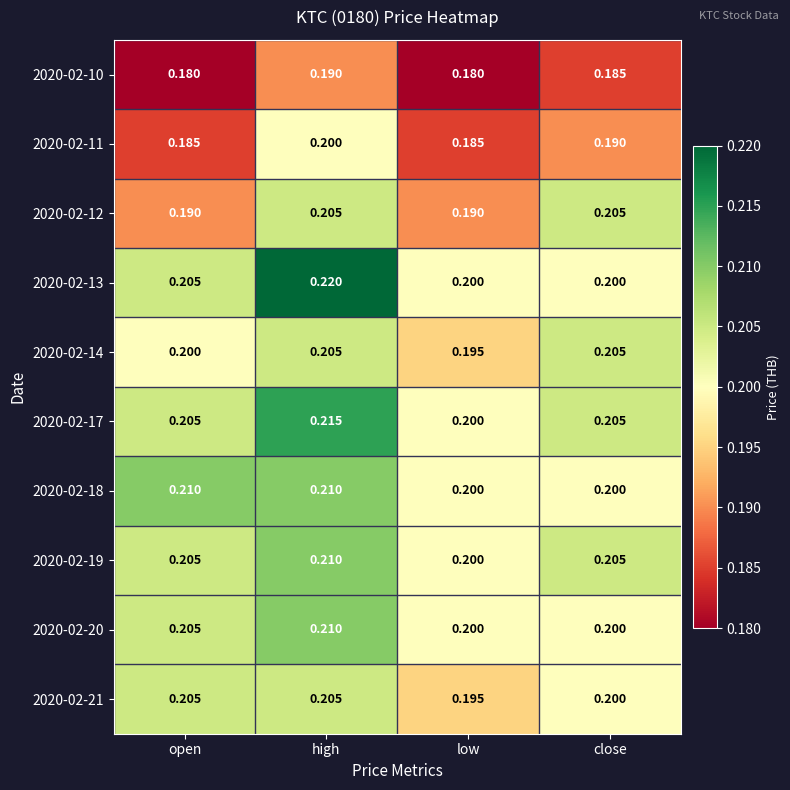

Where is 2020-02-19 nearest to the value 0?

low